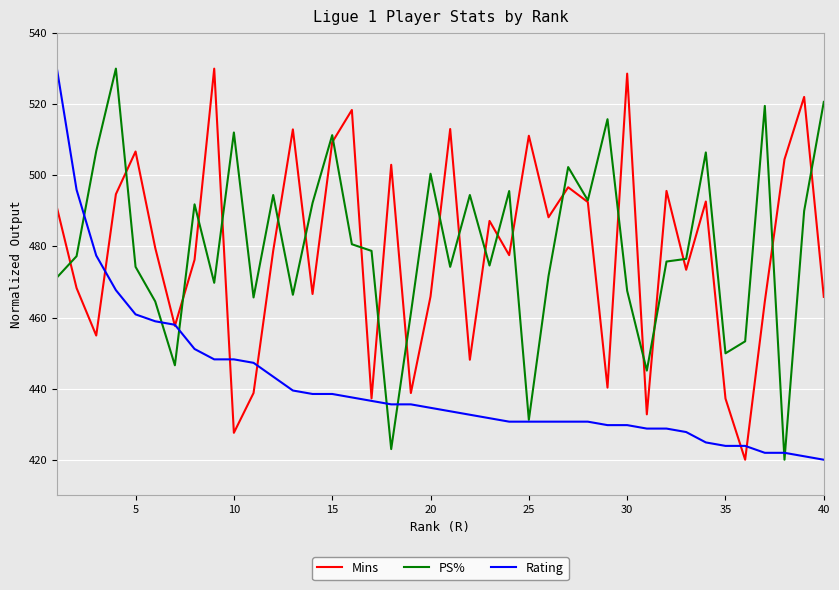

What is the maximum value for Rating?

530.0